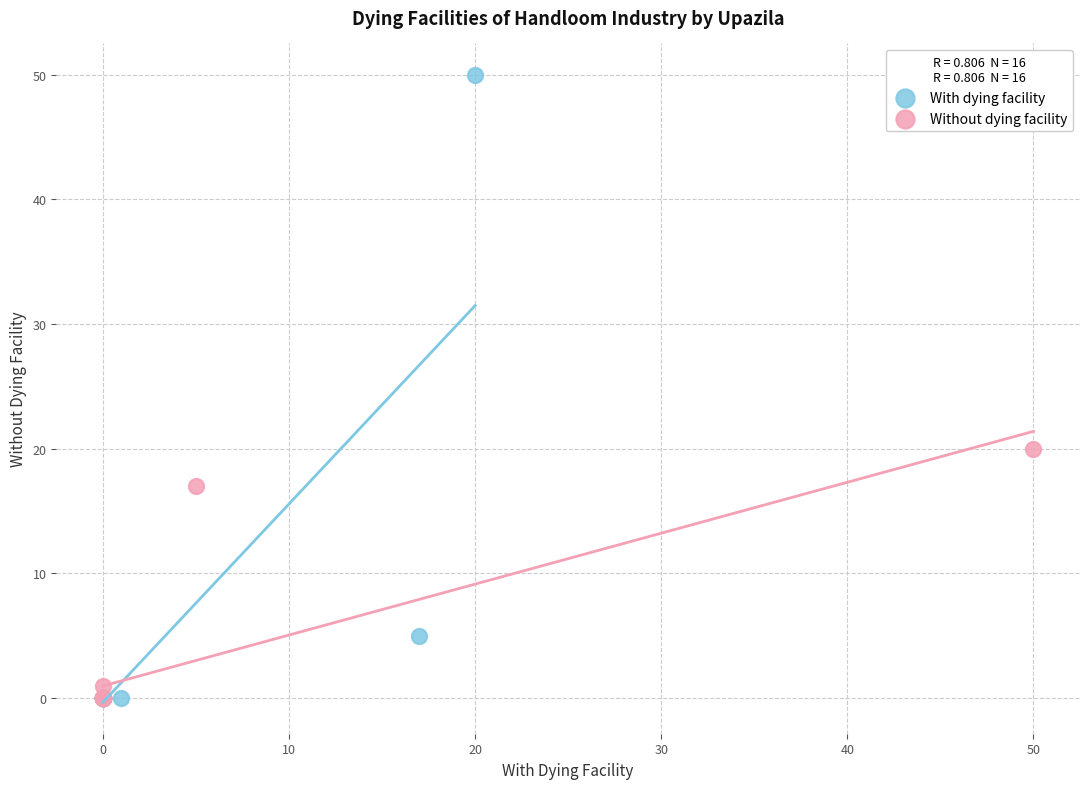

Which series has the largest Y range (max minus min)?

With dying facility